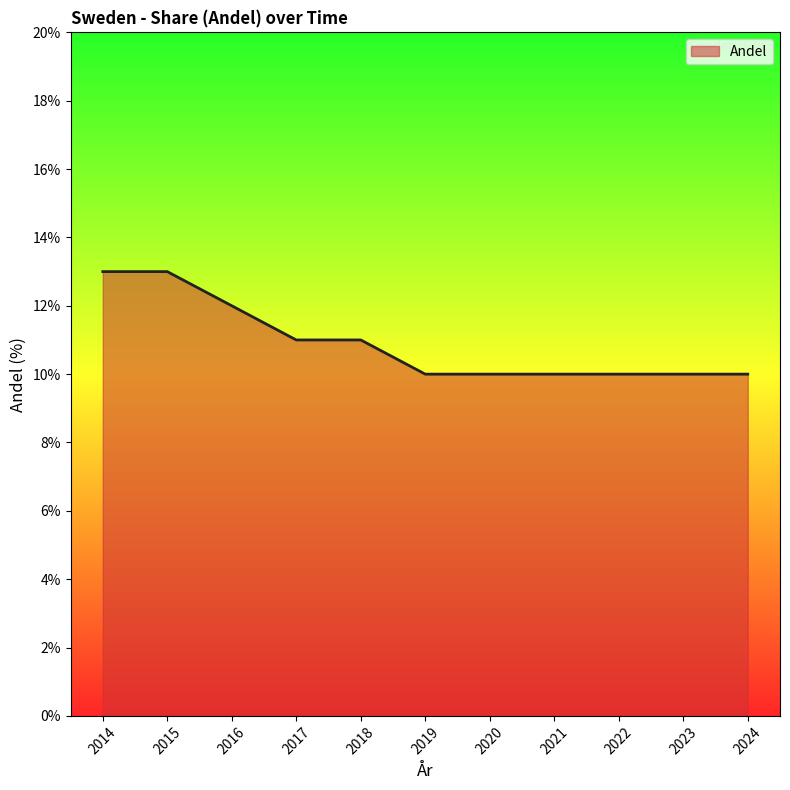

Count the number of data series in this chart.

1